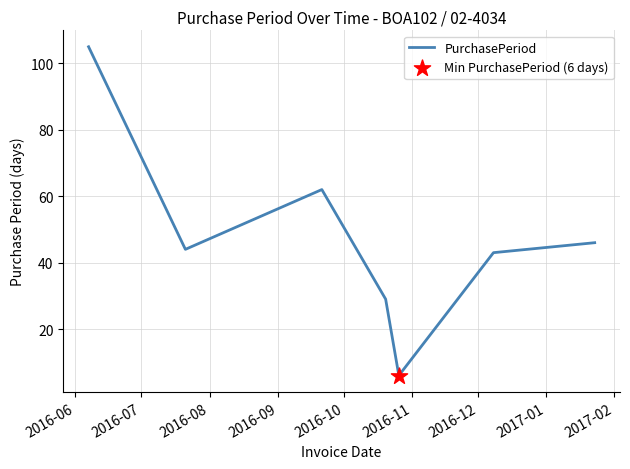

What is the maximum value shown in the chart?

105